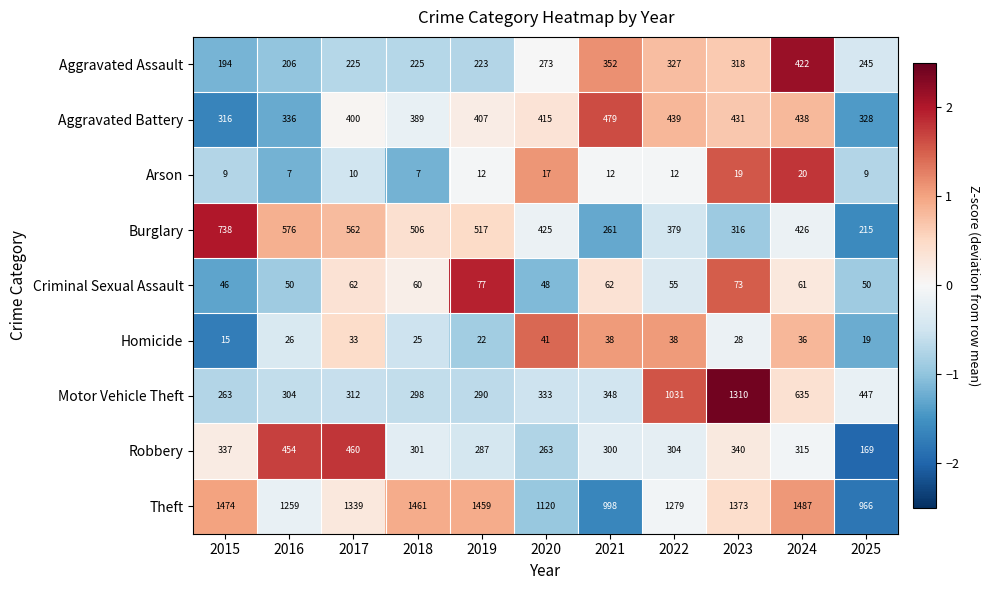

Which series has the widest spread of values?

Motor Vehicle Theft